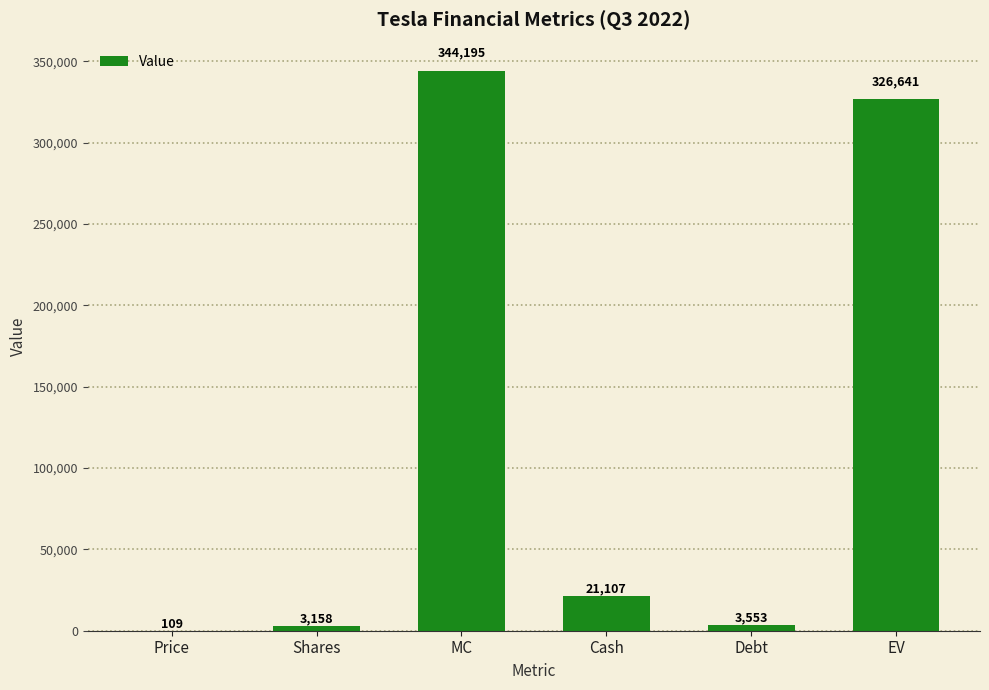

The chart shows a value of 344195.0 at MC. True or false?

True